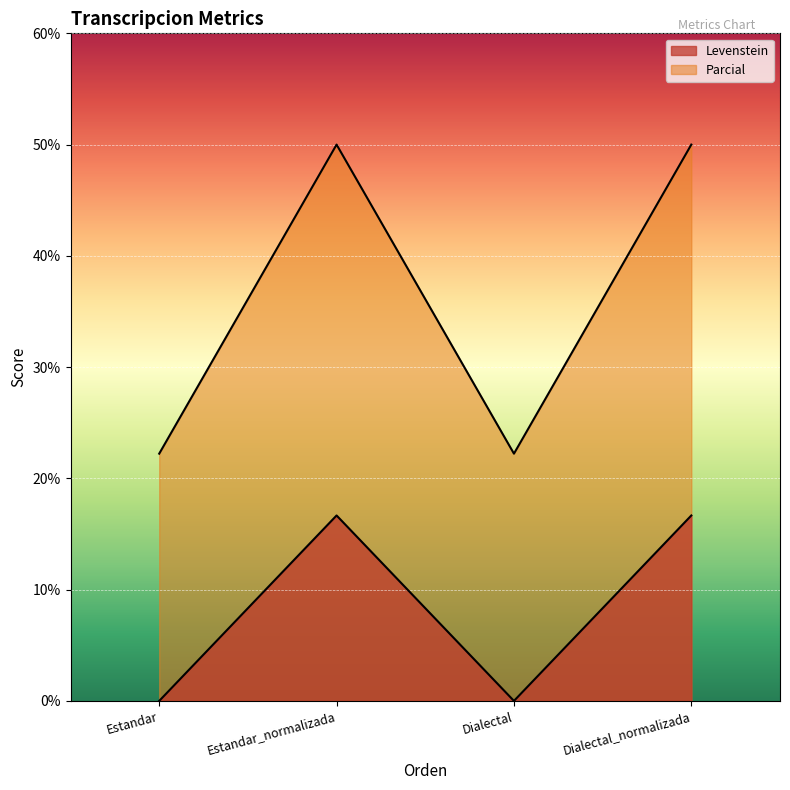

True or false: Levenstein and Parcial cross at least once.

False